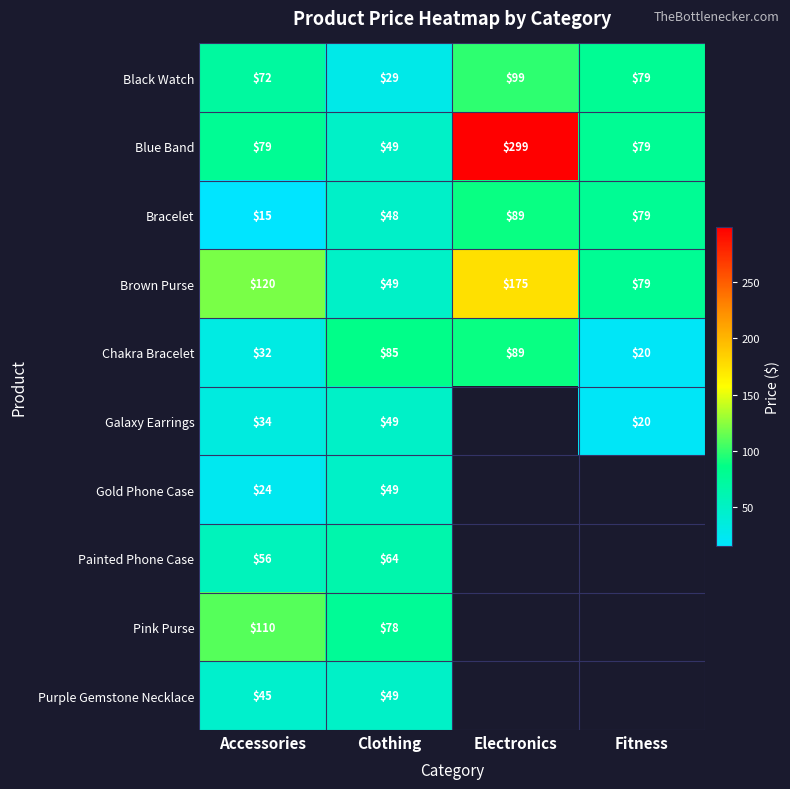

Count the number of data series in this chart.

10